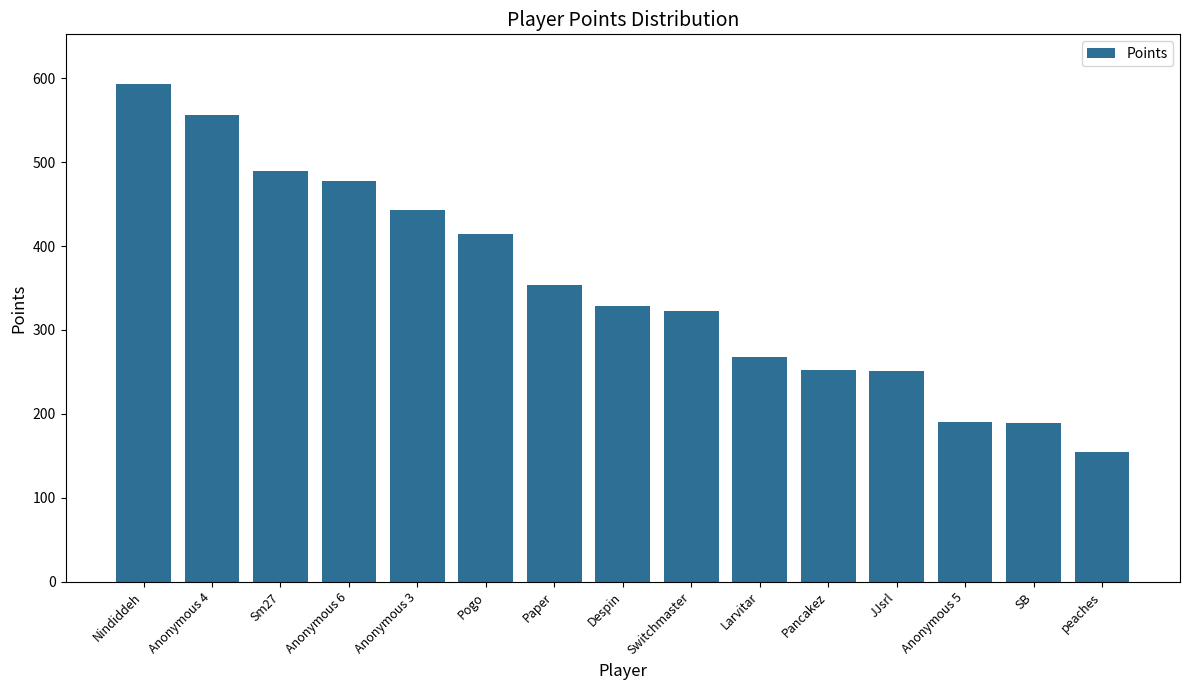

What position from the left is peaches?

15